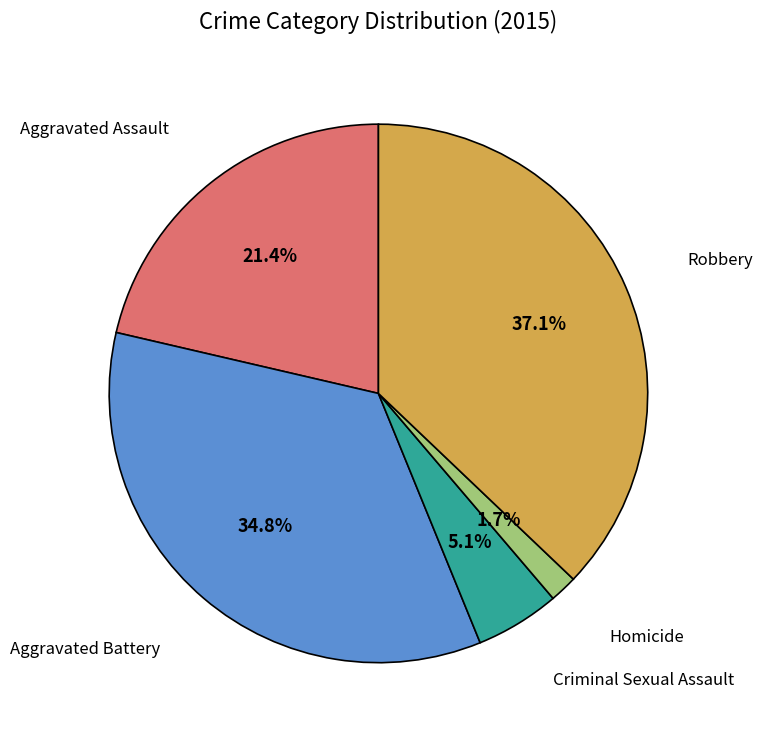

Does any single category account for the majority?

No